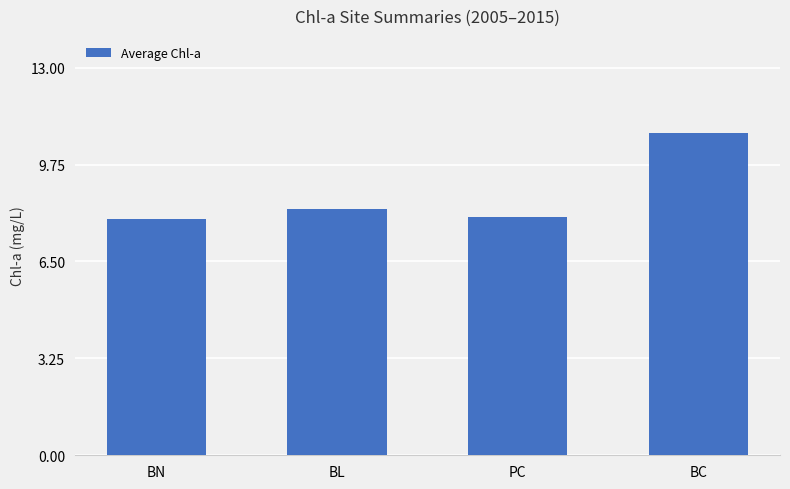

What is the difference between the maximum and minimum values?

2.9